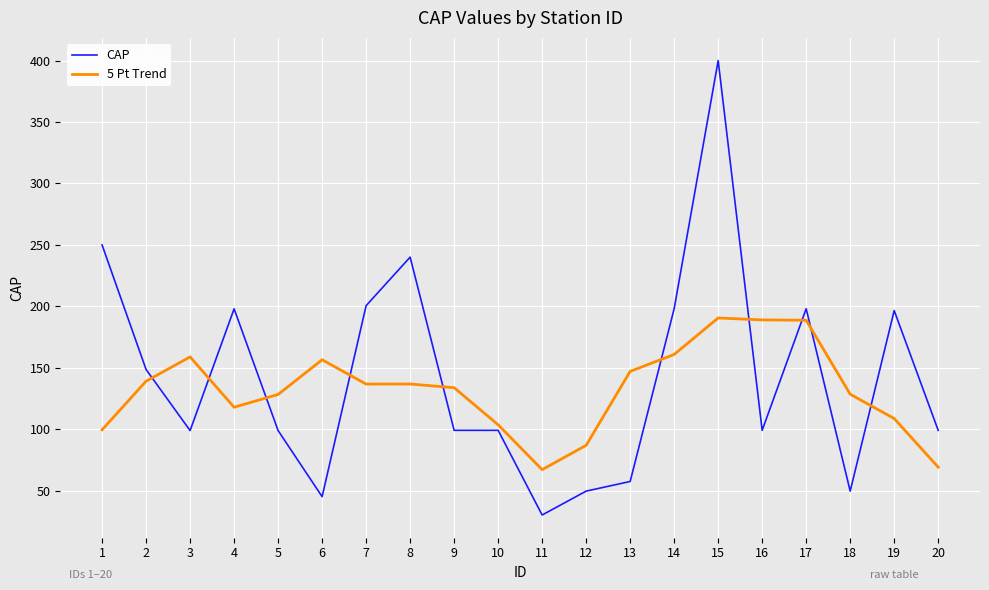

Rank the series by their average value, from lowest to highest.

5 Pt Trend, CAP